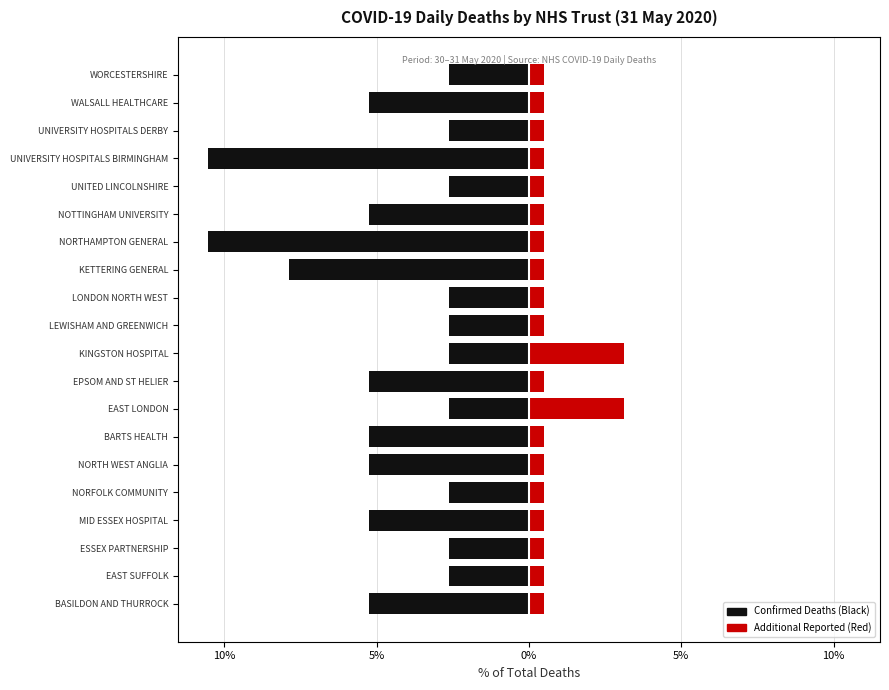

The Confirmed Deaths series shows -8.9 at MID ESSEX HOSPITAL. True or false?

False